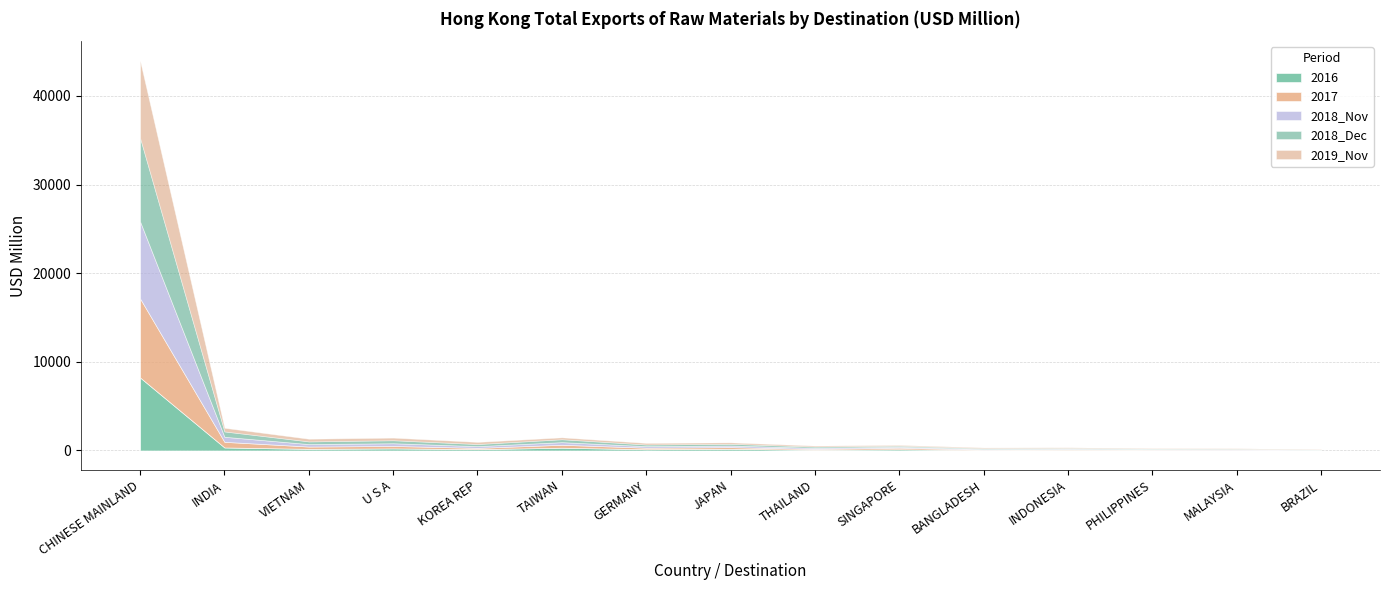

What is the minimum value for 2016?

19.9